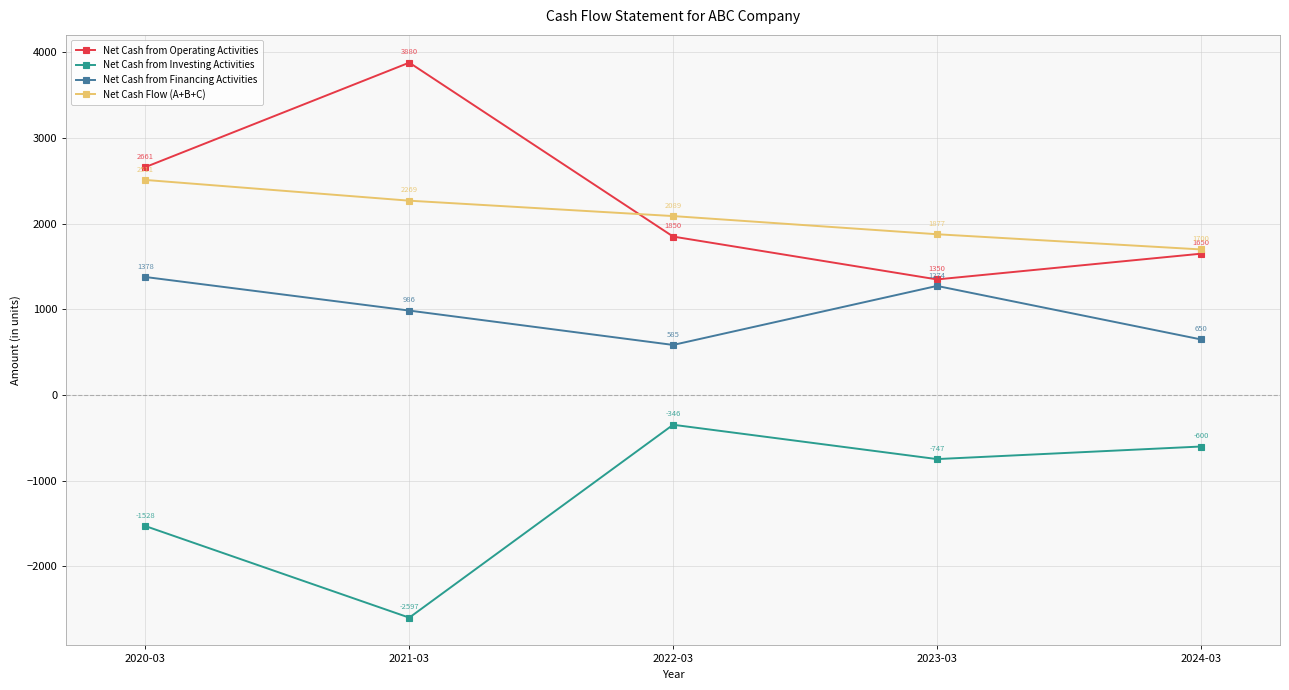

True or false: Net Cash Flow (A+B+C) and Net Cash from Financing Activities intersect in this chart.

False